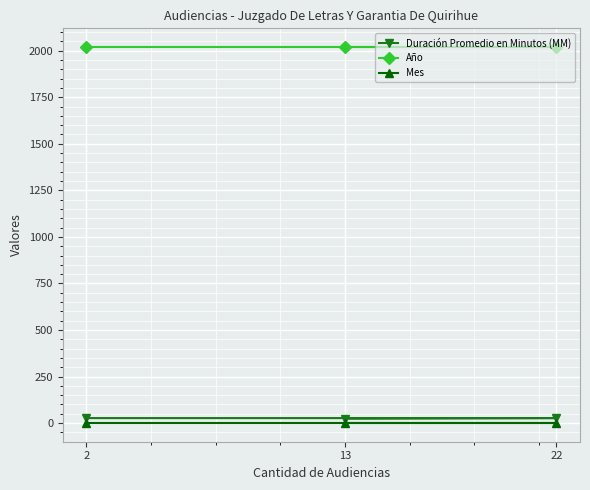

Count the Duración Promedio en Minutos (MM) values in the range 24 to 27.

3